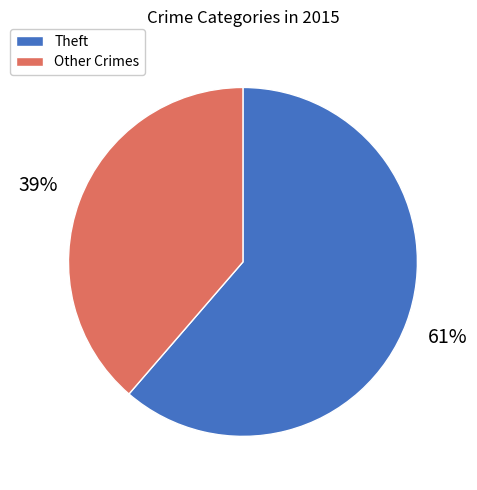

Does any single category account for the majority?

Yes